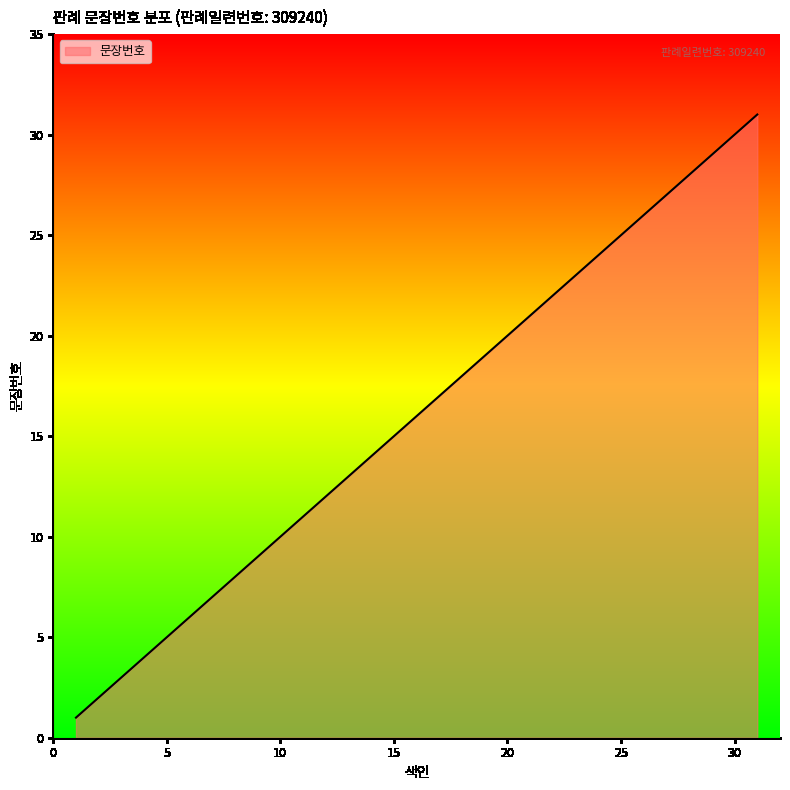

What is the difference between the maximum and minimum values?

30